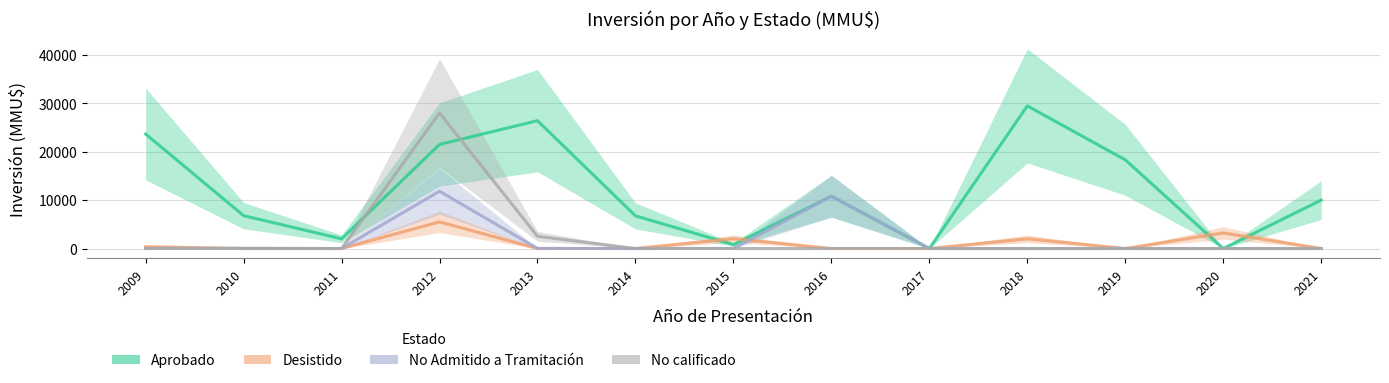

What is the difference between the maximum and second lowest values in the Desistido series?

5500